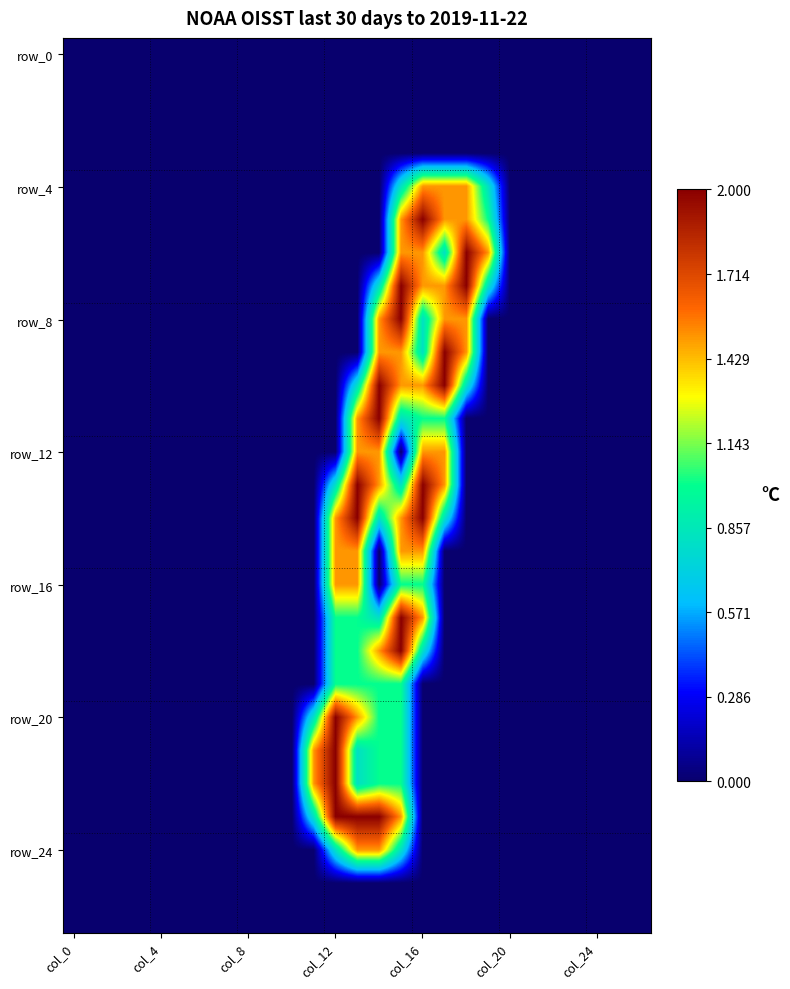

At which category does the chart reach its peak across all series?

col_16